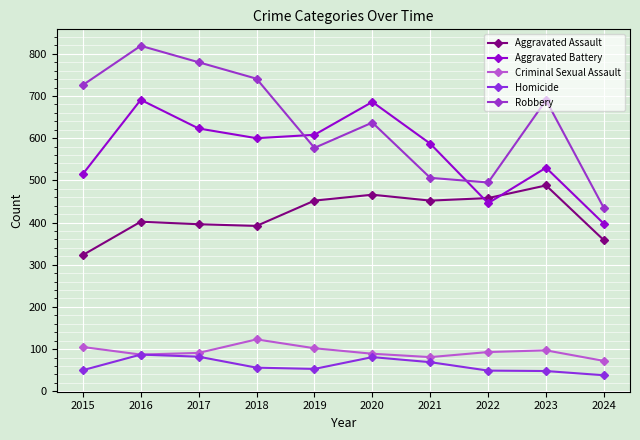

What is the average value of the Aggravated Battery series?

568